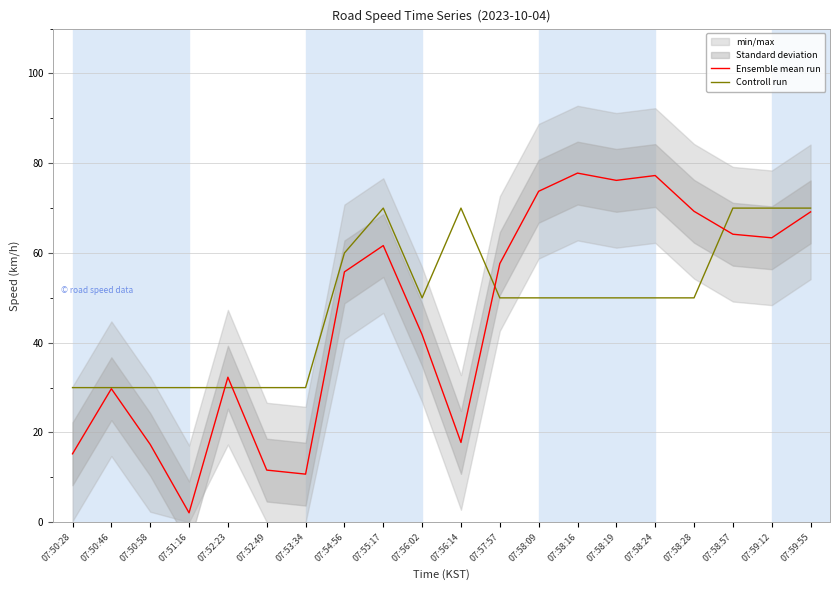

True or false: Ensemble mean run has a value of 92.9 at 07:58:28.

False